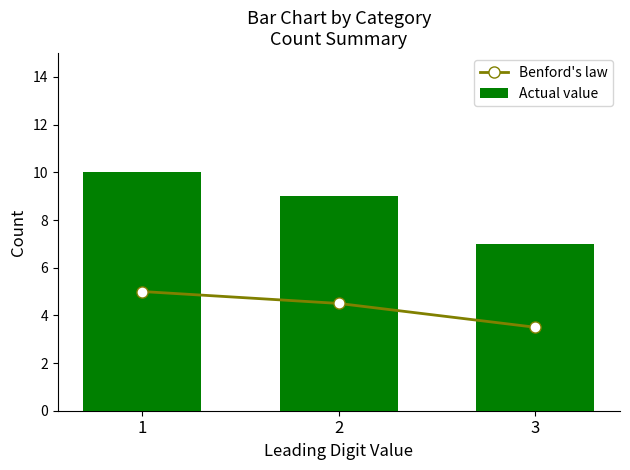

At which label does Actual value reach its minimum?

3